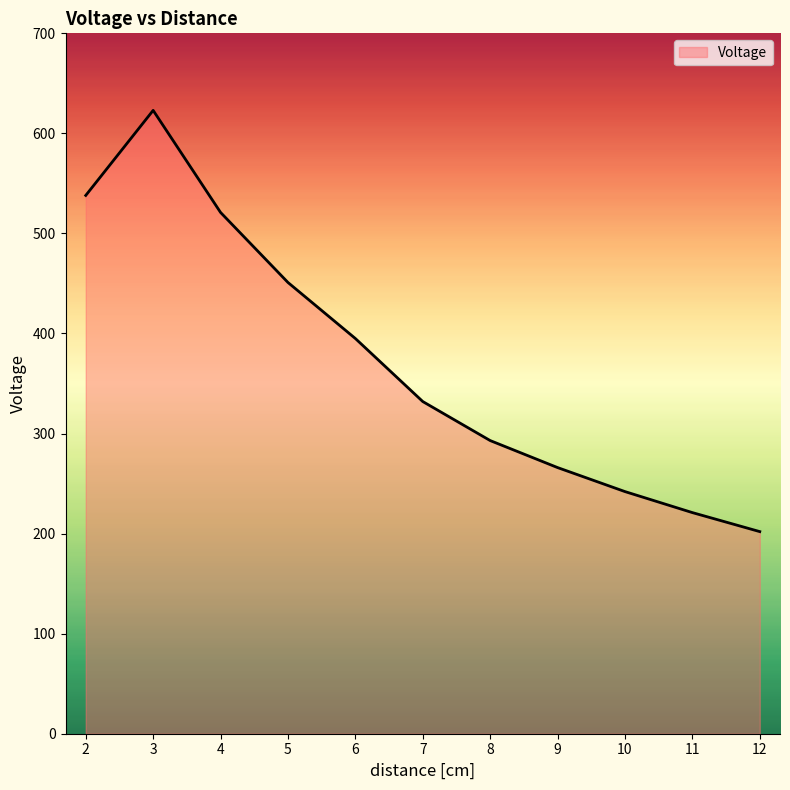

Reading left to right, what are all the values shown in this chart?

538	623	521	451	395	332	293	266	242	221	202